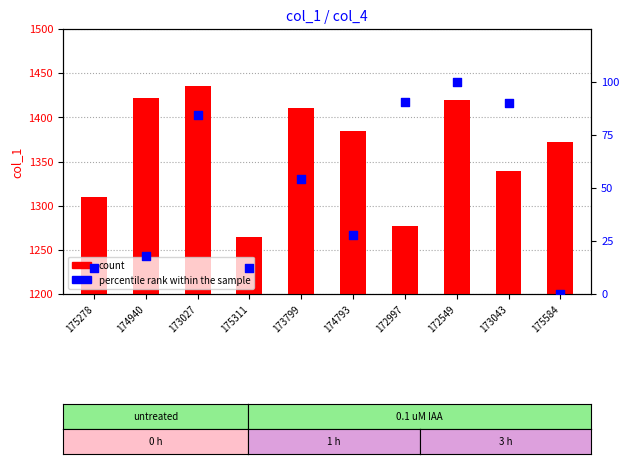

At which category is the sum across all series the highest?

173027